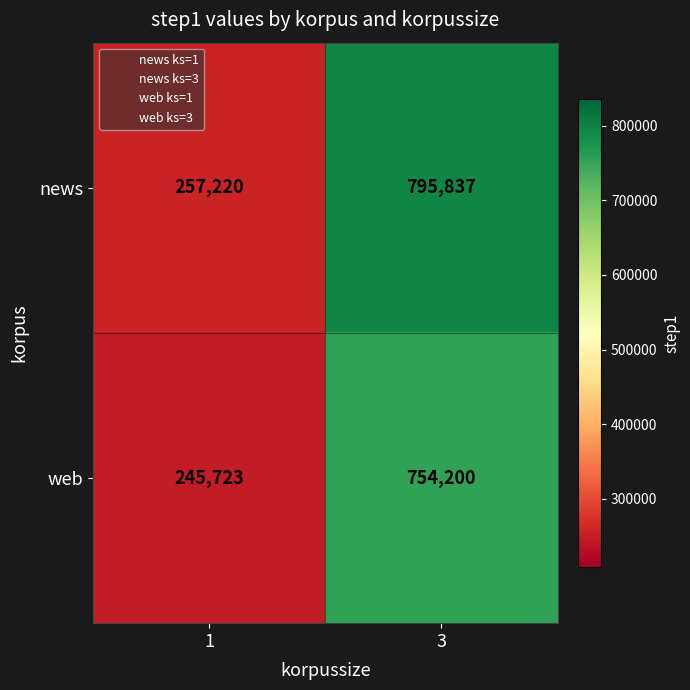

What is the difference between the highest and lowest values at 3?

41637